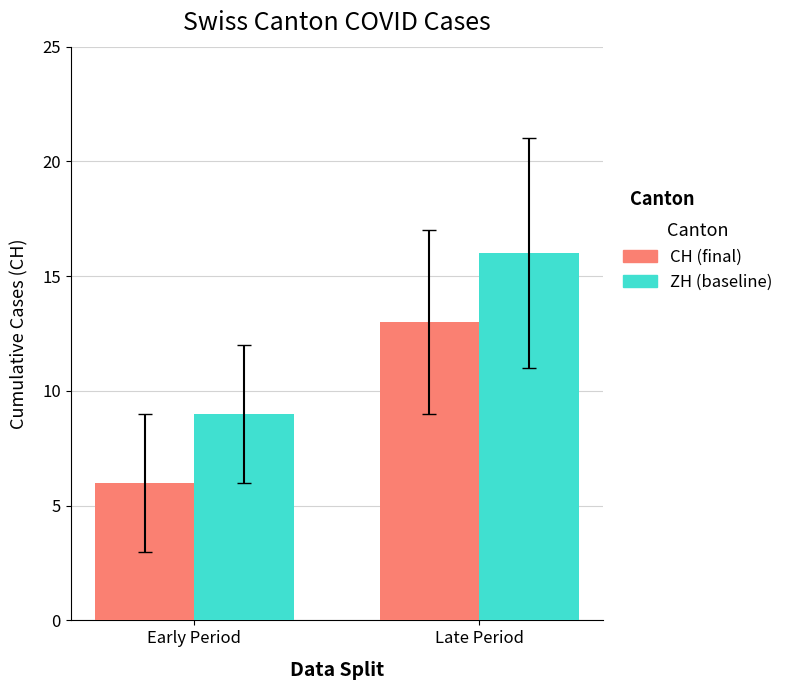

Reading left to right, extract all data points from this chart.

CH (final): Early Period=6	Late Period=13
ZH (baseline): Early Period=9	Late Period=16